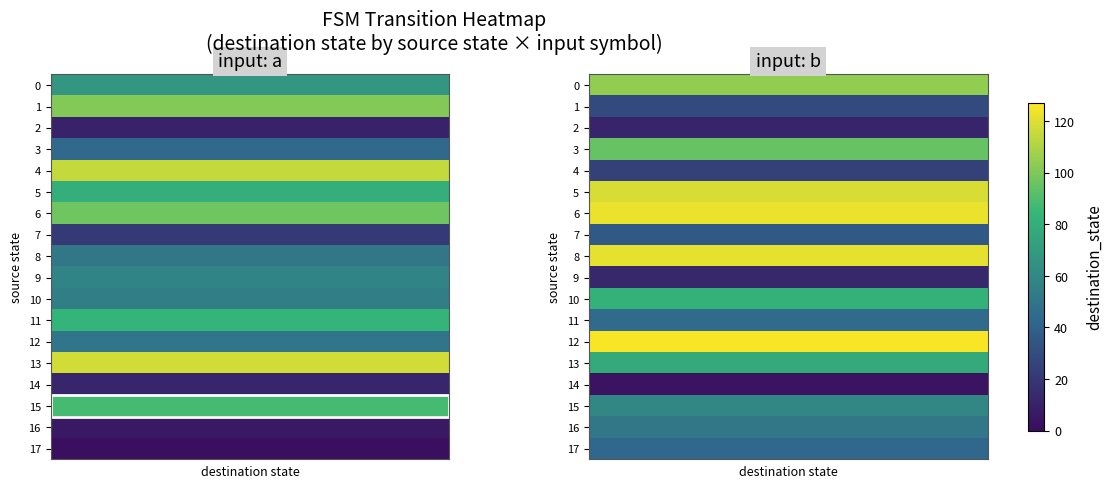

What is the greatest value displayed?

126